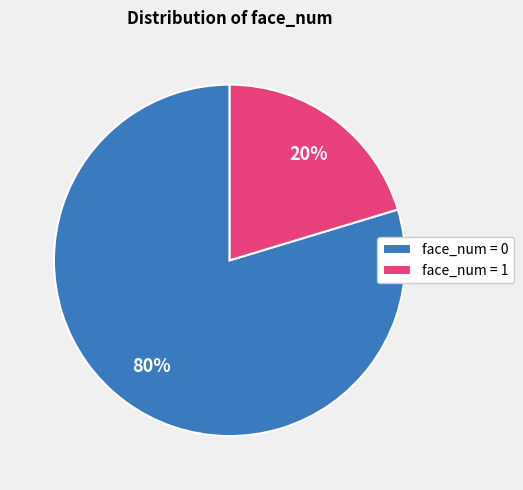

Which has a higher value, face_num = 0 or face_num = 1?

face_num = 0